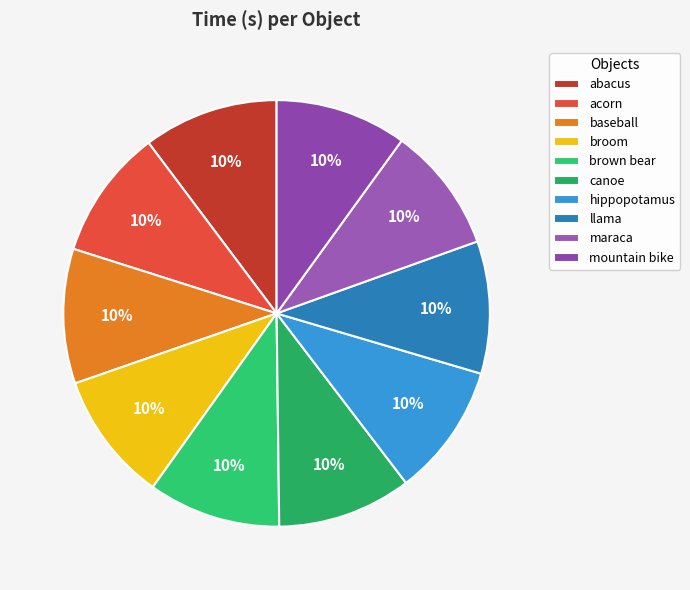

How many slices are in this pie chart?

10